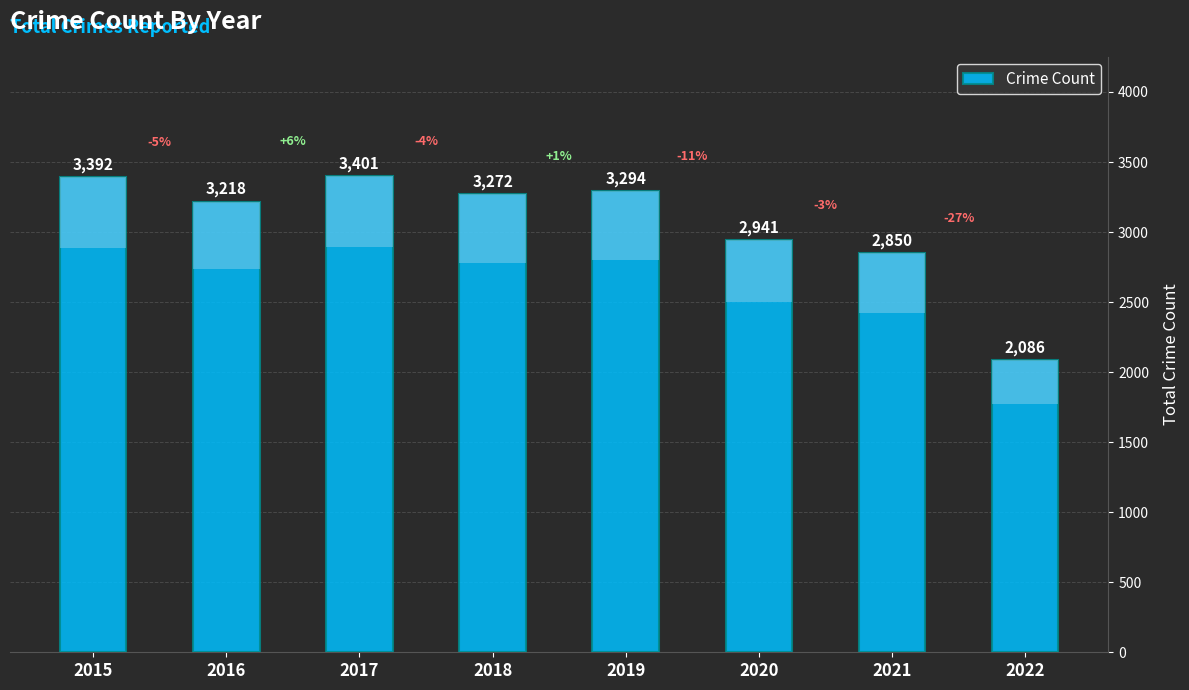

Are the bars horizontal?

No